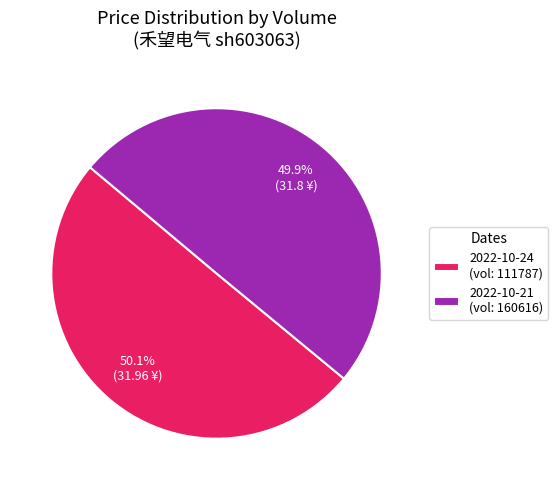

Combined, do 2022-10-21 (vol: 160616) and 2022-10-24 (vol: 111787) account for over 50%?

Yes